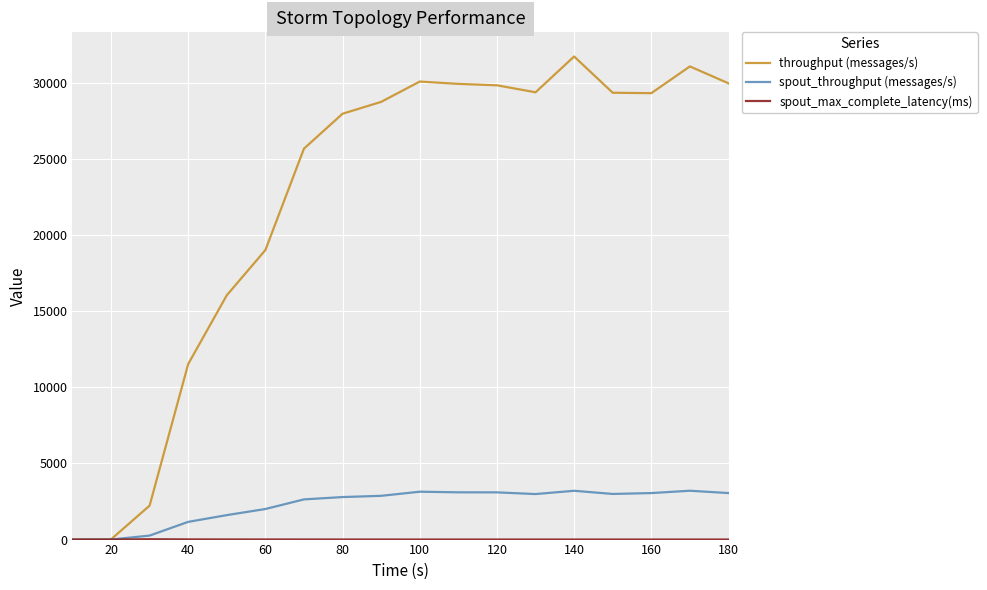

Which series has the widest spread of values?

throughput (messages/s)